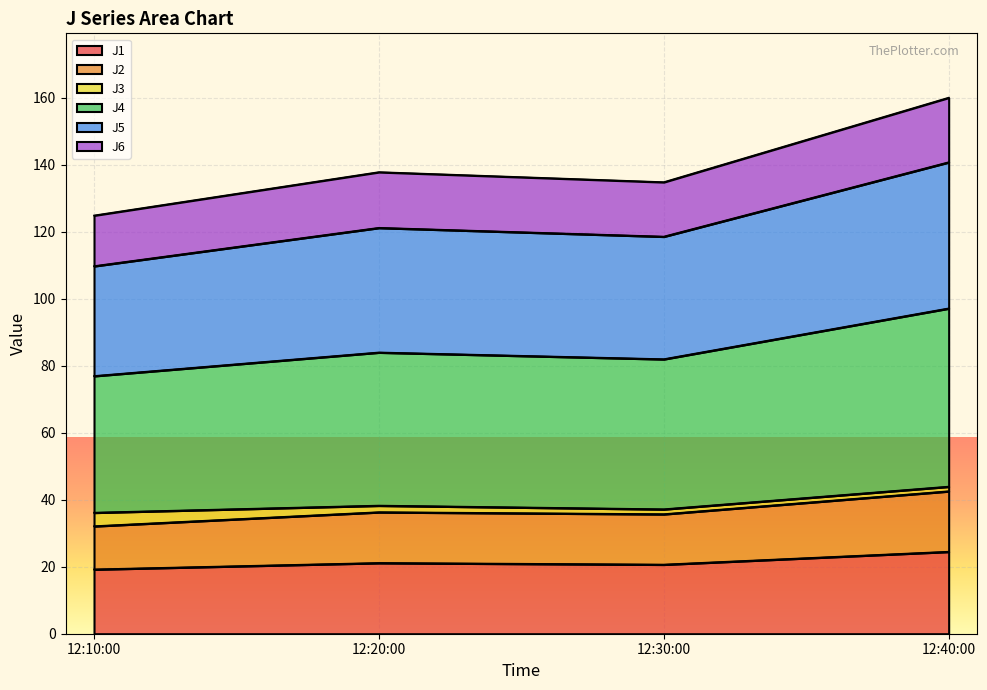

What is the minimum value for J1?

19.2